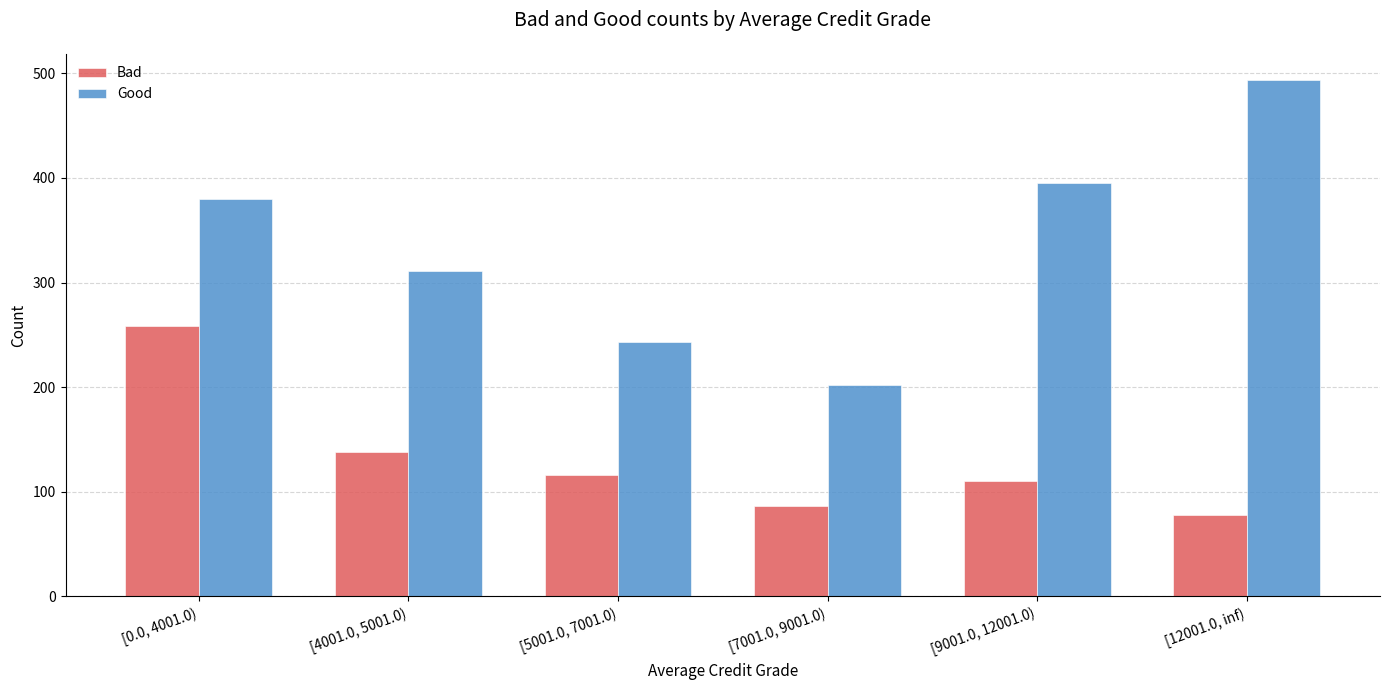

What is the label of the 5th bar from the left?

[9001.0, 12001.0)